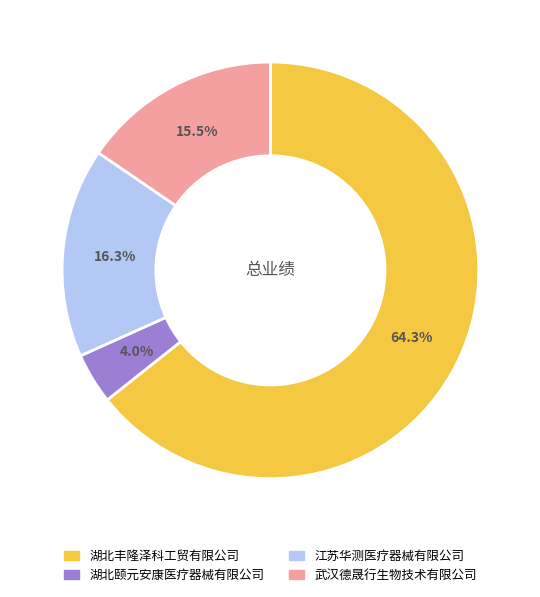

Is the sum of 湖北颐元安康医疗器械有限公司 and 湖北丰隆泽科工贸有限公司 greater than half?

Yes